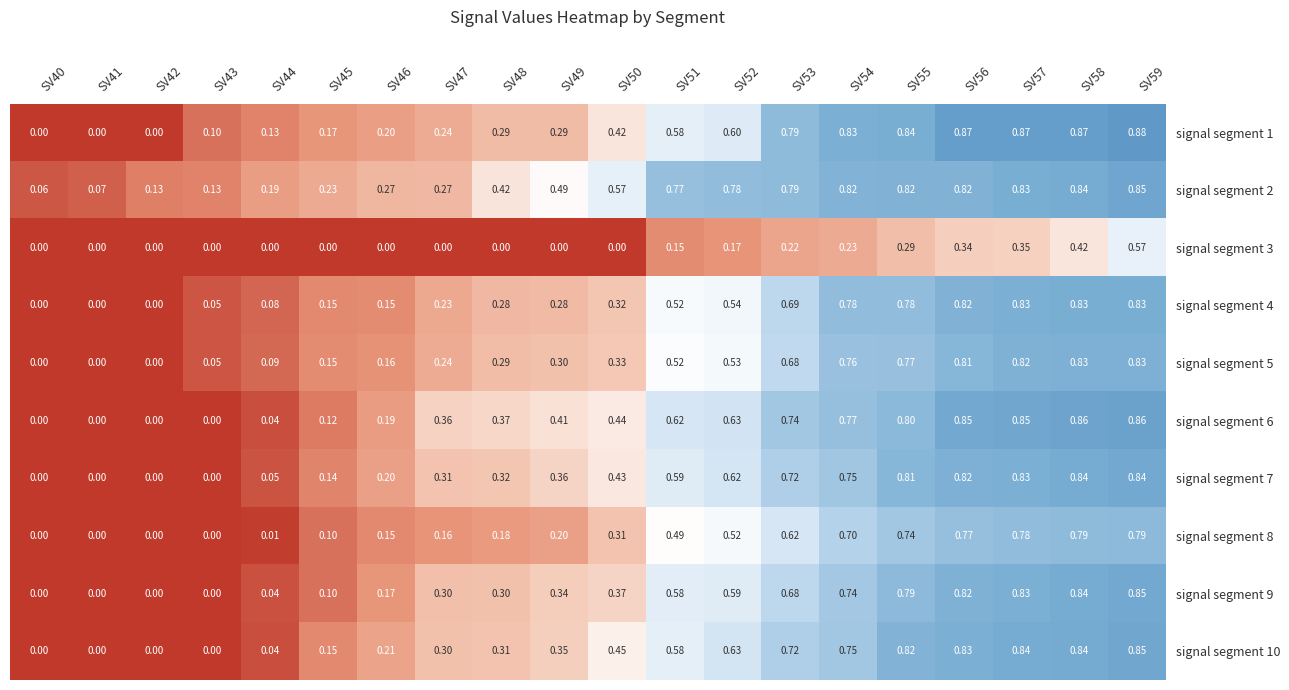

Which series changed the most between SV56 and SV57?

signal segment 5